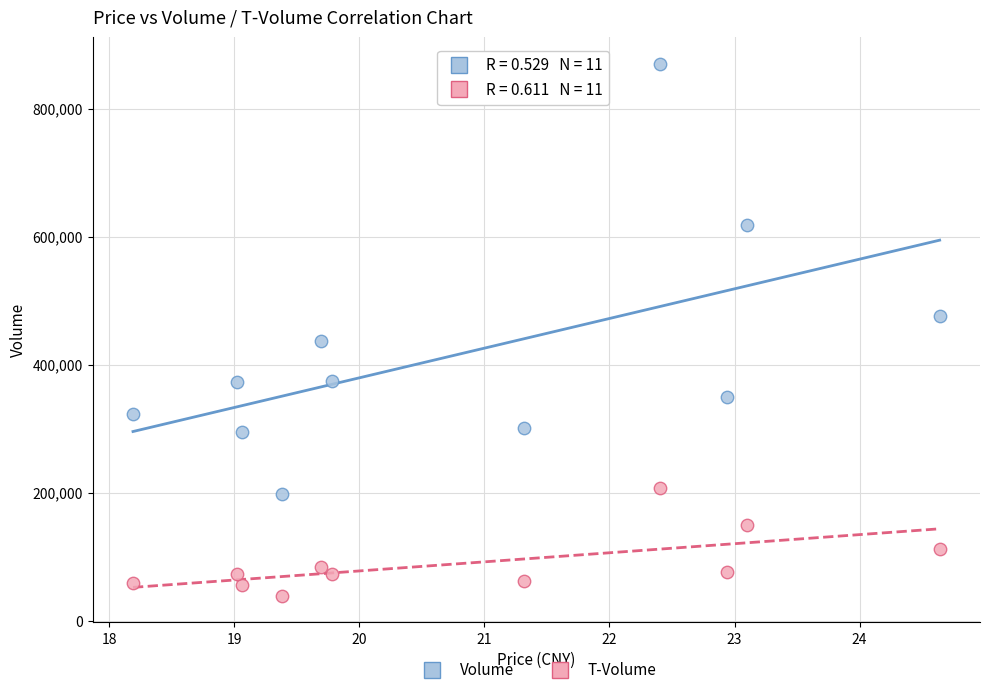

In the Volume series, what Y value is closest to 533370?

475251